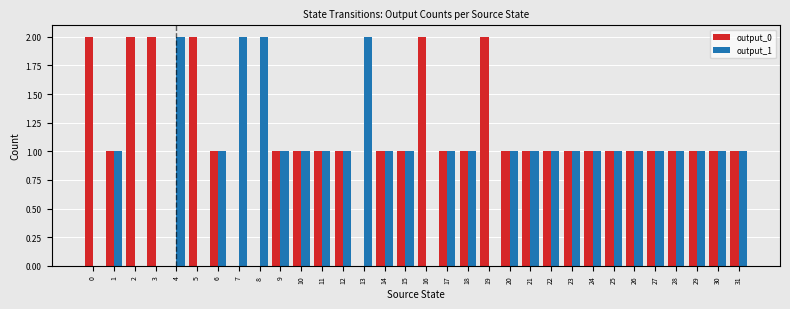

How many series are shown in this chart?

2